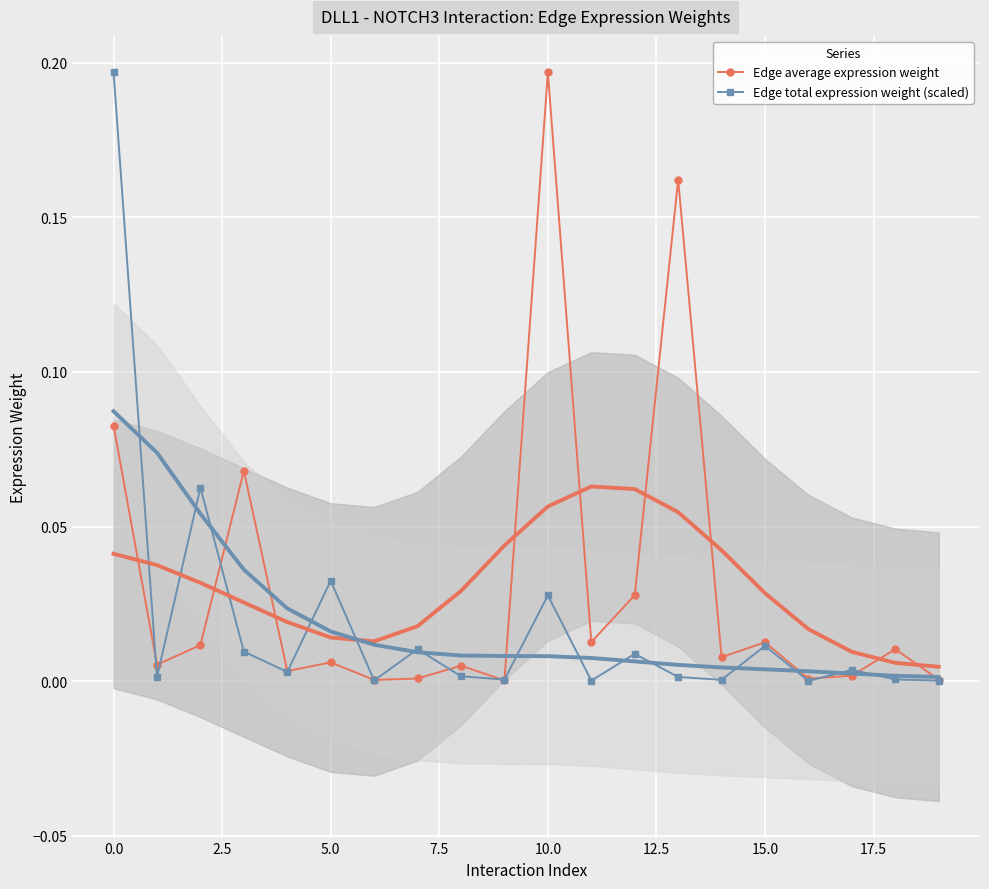

True or false: Edge total expression weight (scaled) has more than 0 interior local peaks.

True